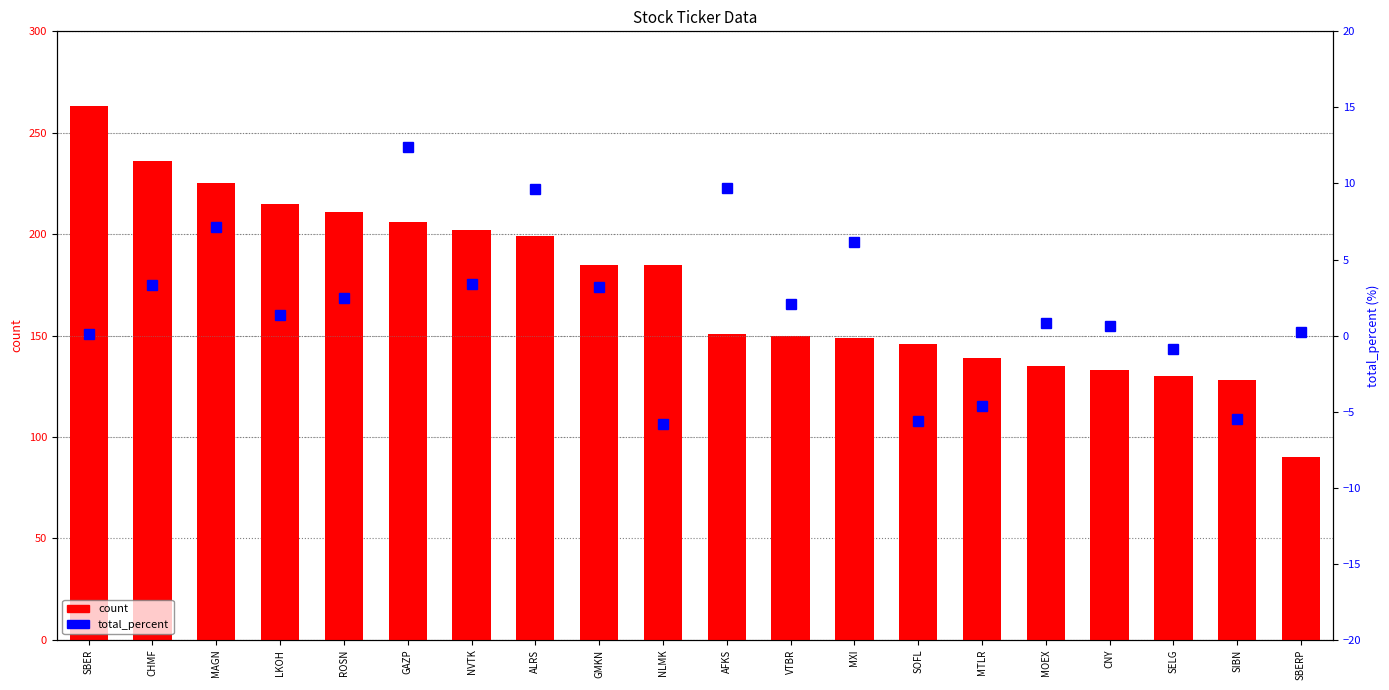

What is the difference between the maximum and second lowest values in the count series?

135.0